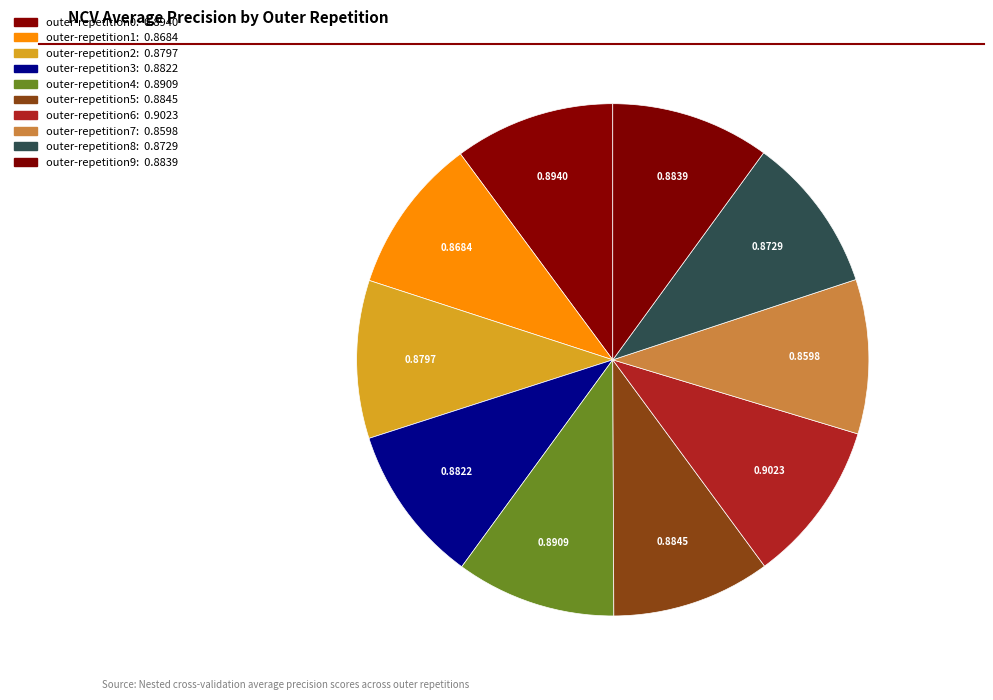

Is there any slice that represents more than half of the pie?

No